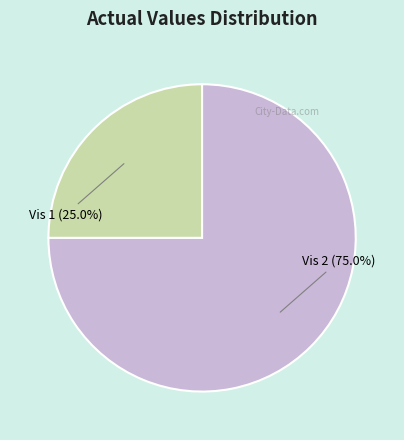

Which has a higher value, Vis 2 (75.0%) or Vis 1 (25.0%)?

Vis 2 (75.0%)